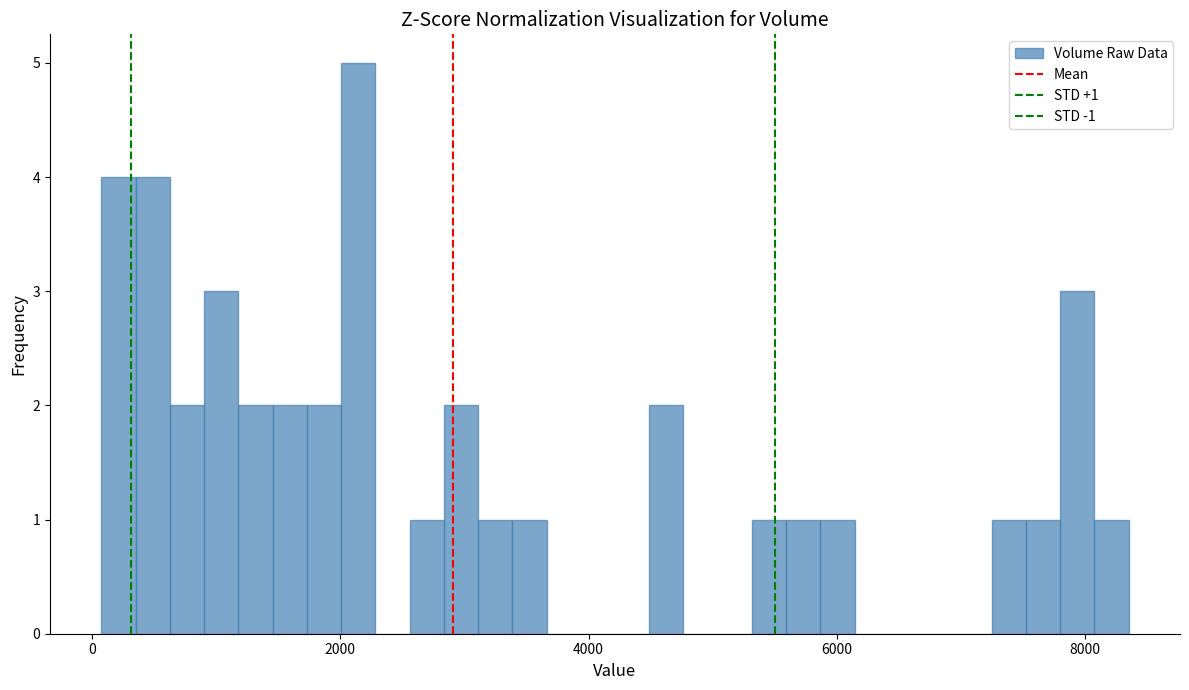

Read against the x-axis, roughly where is the centre of the tallest bar?

2200